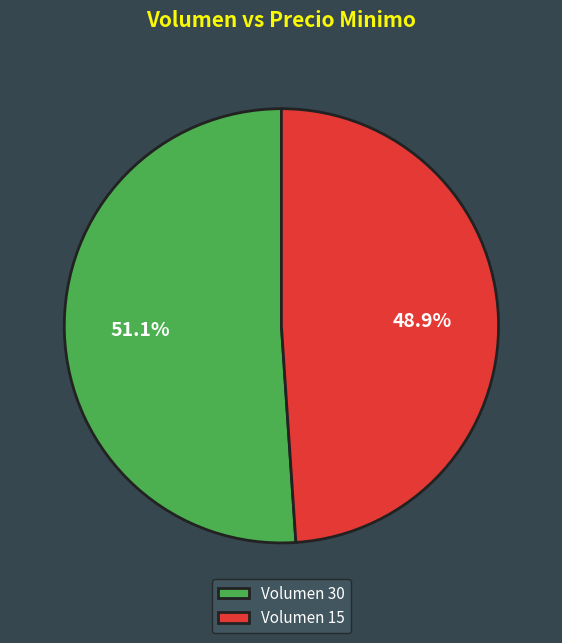

How many segments does this pie chart have?

2